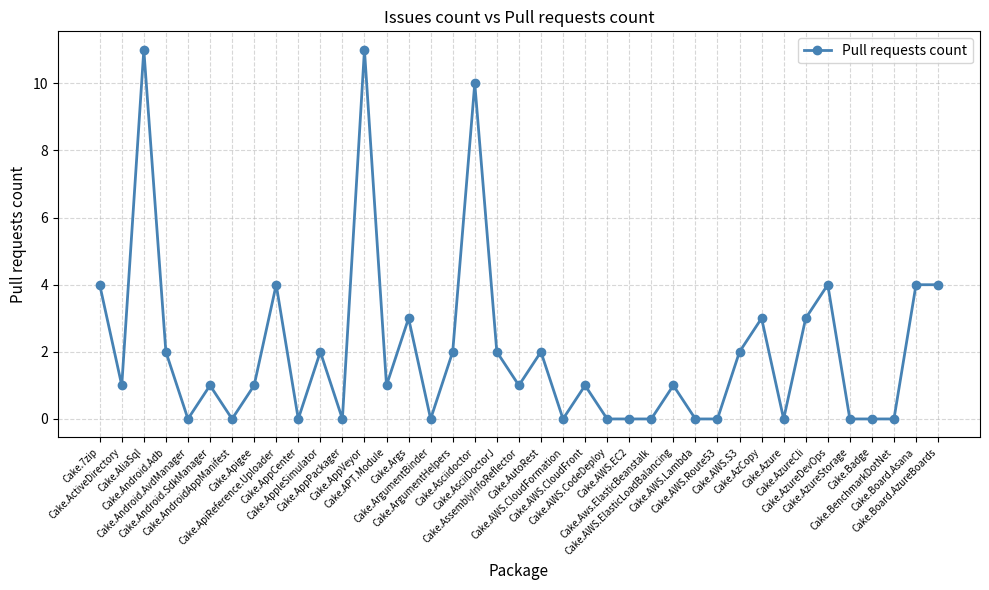

How many categories are shown in the chart?

39